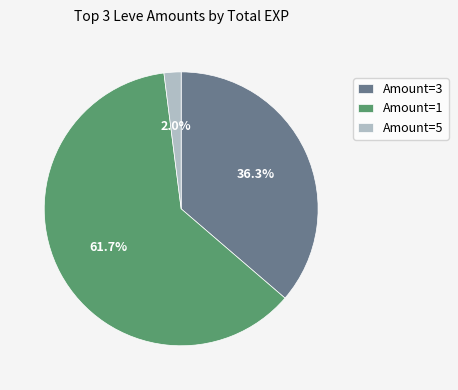

Between Amount=1 and Amount=3, which is larger?

Amount=1